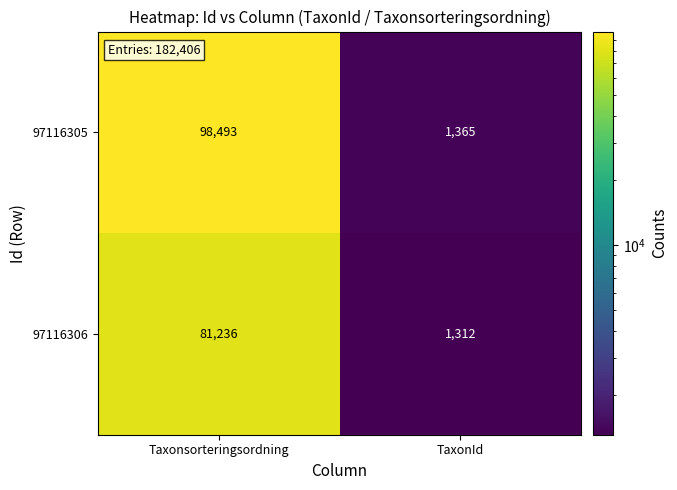

Which category has the lowest value across all series?

TaxonId